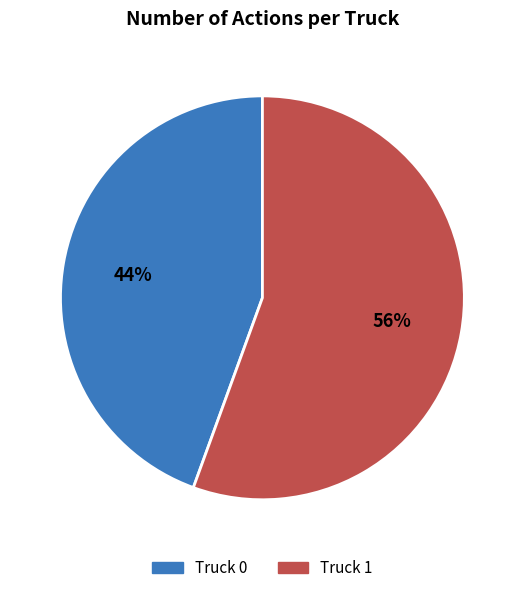

Is it true that Truck 1 is 43% of the pie?

False